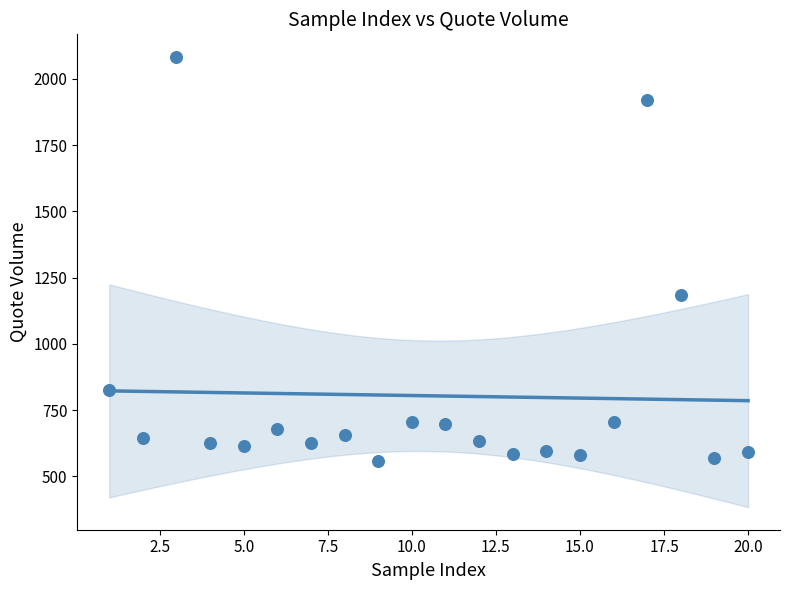

What is the range of X values (max minus min)?

19.0